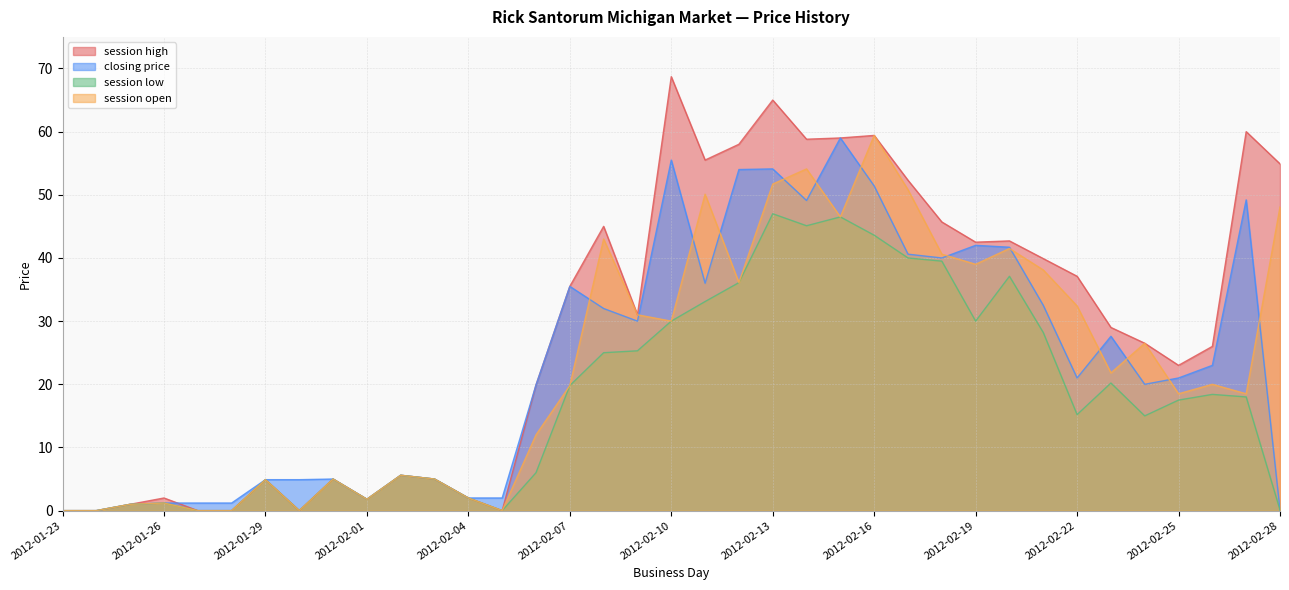

At which label does session open reach its minimum?

2012-01-23